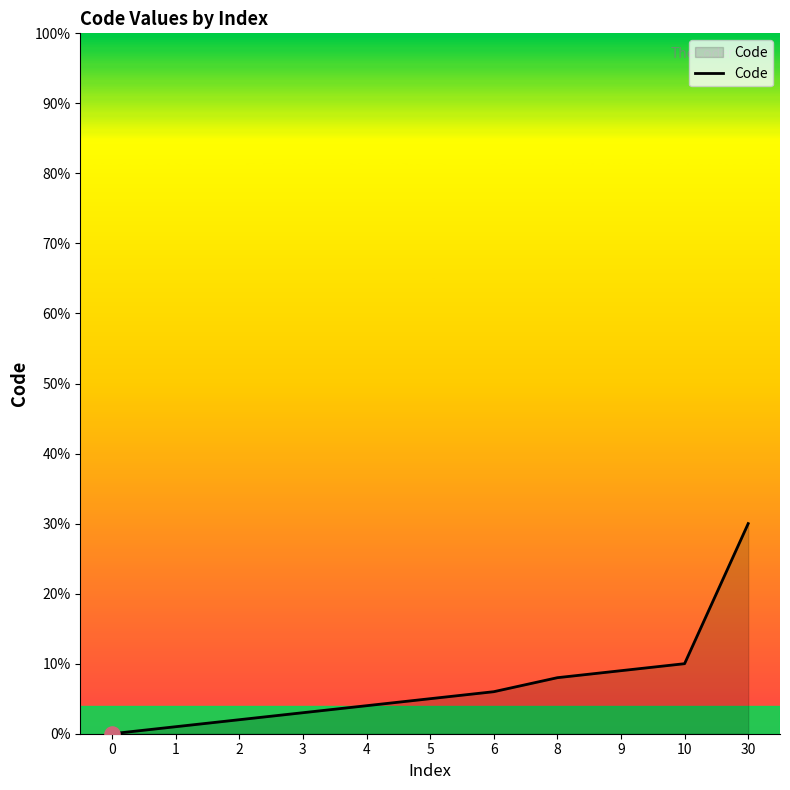

Approximately how many times larger is the value at 4 compared to 9?

0.4